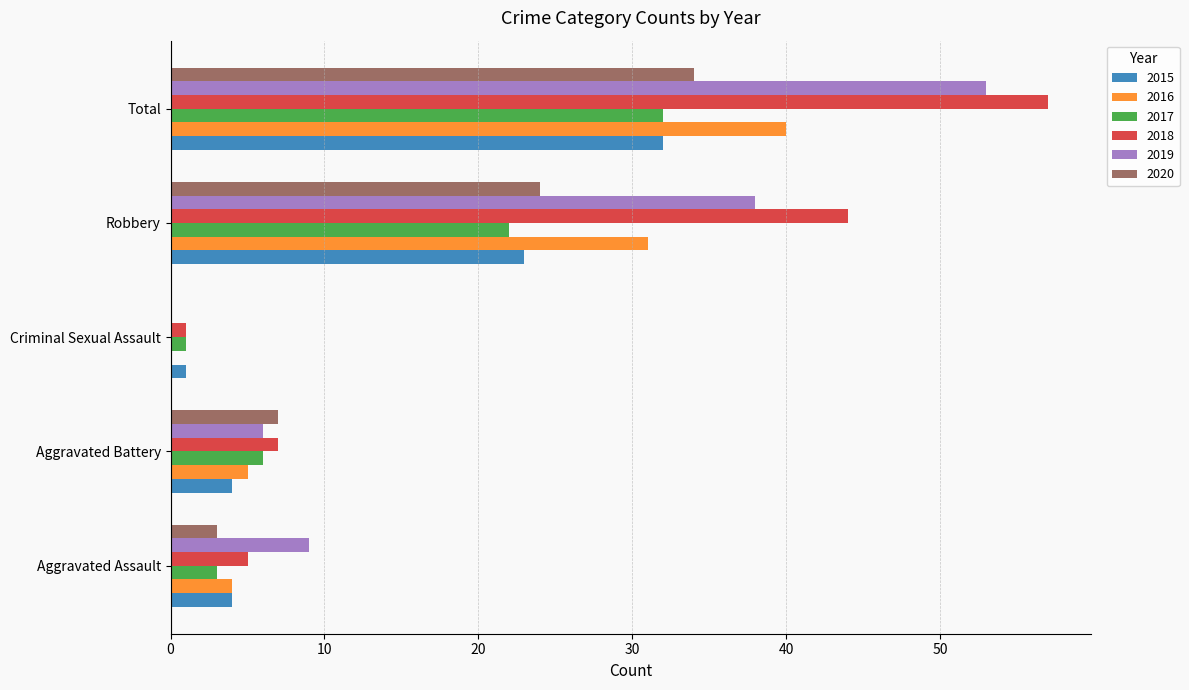

What is the highest value of the 2018 series?

57